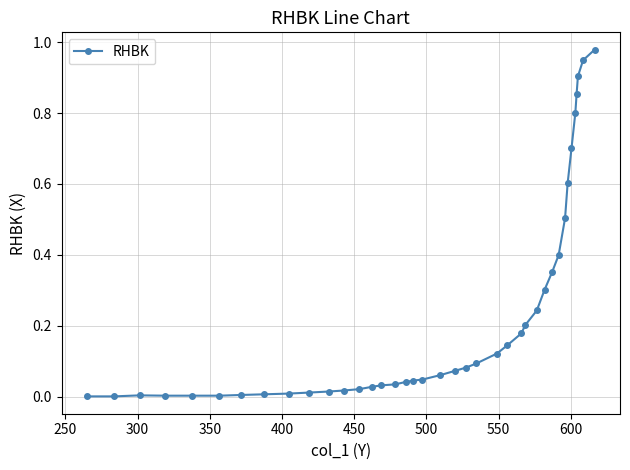

What is the value of the 32nd point from the left?

0.5